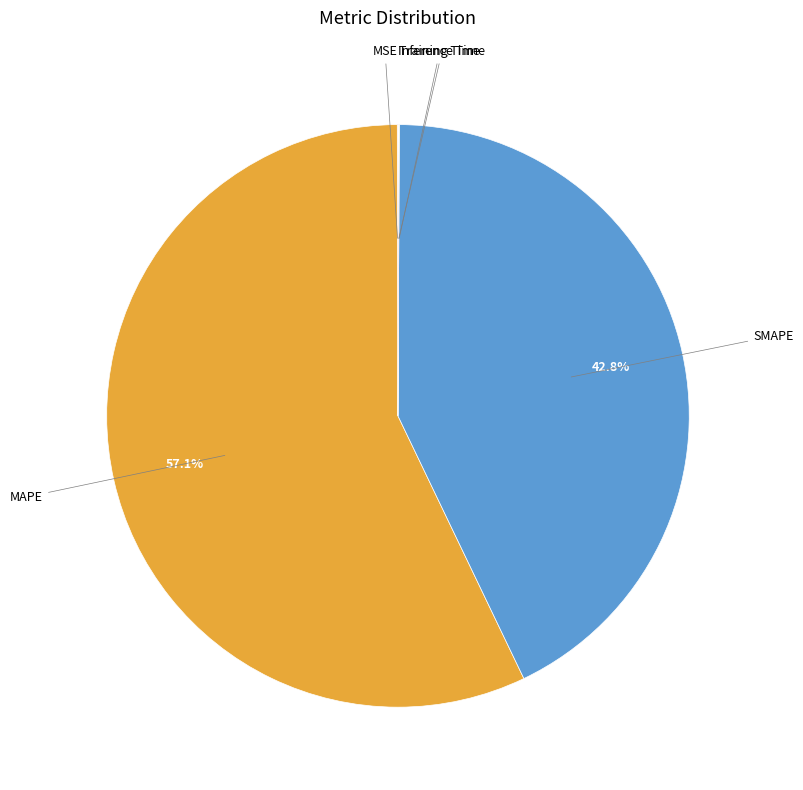

Is there a majority slice in this chart?

Yes